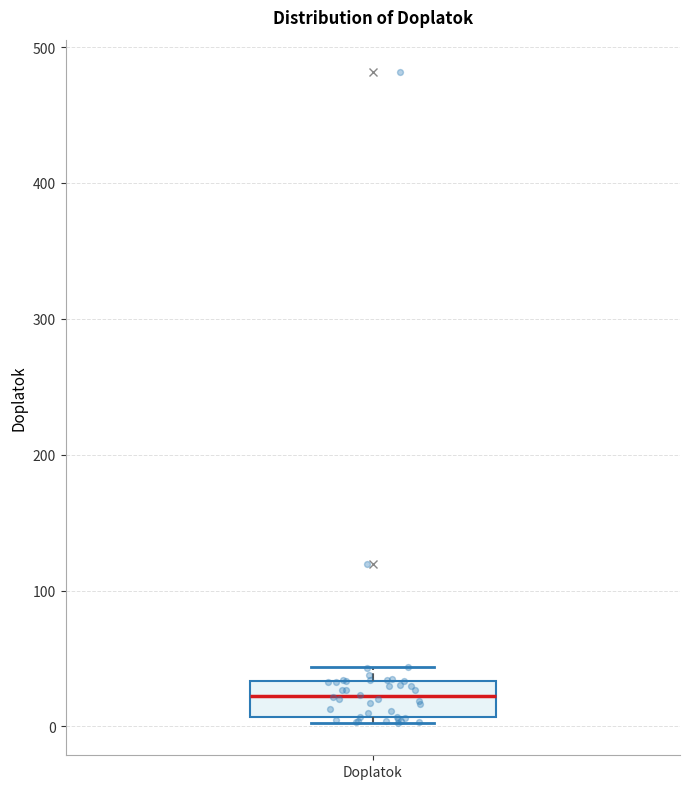

Transcribe this box plot: give where the median line is, the range the box spans, and where the two whiskers end, as read against the y-axis. The values are not printed on the chart, so give them approximately, as read against the axis.

median 20, box 10 to 30, whiskers 0 to 40